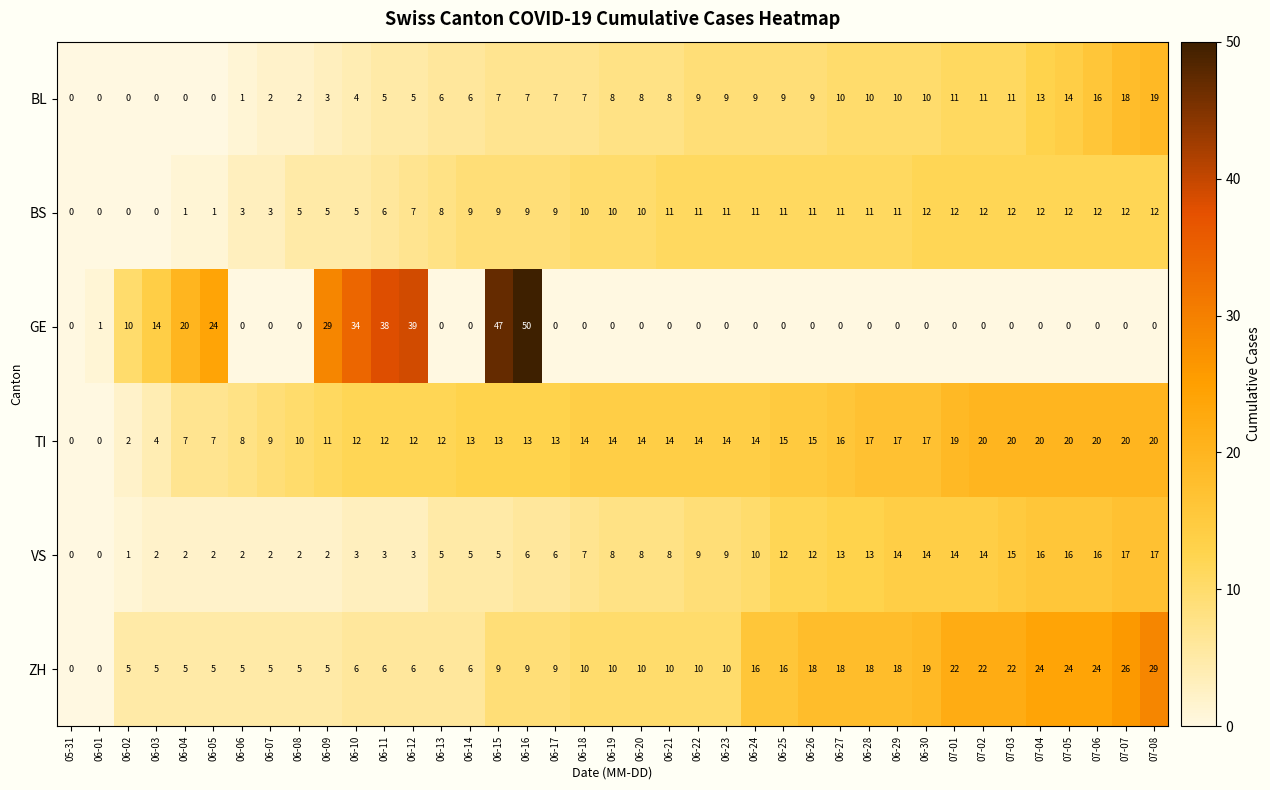

At how many categories does at least one series exceed 23?

12